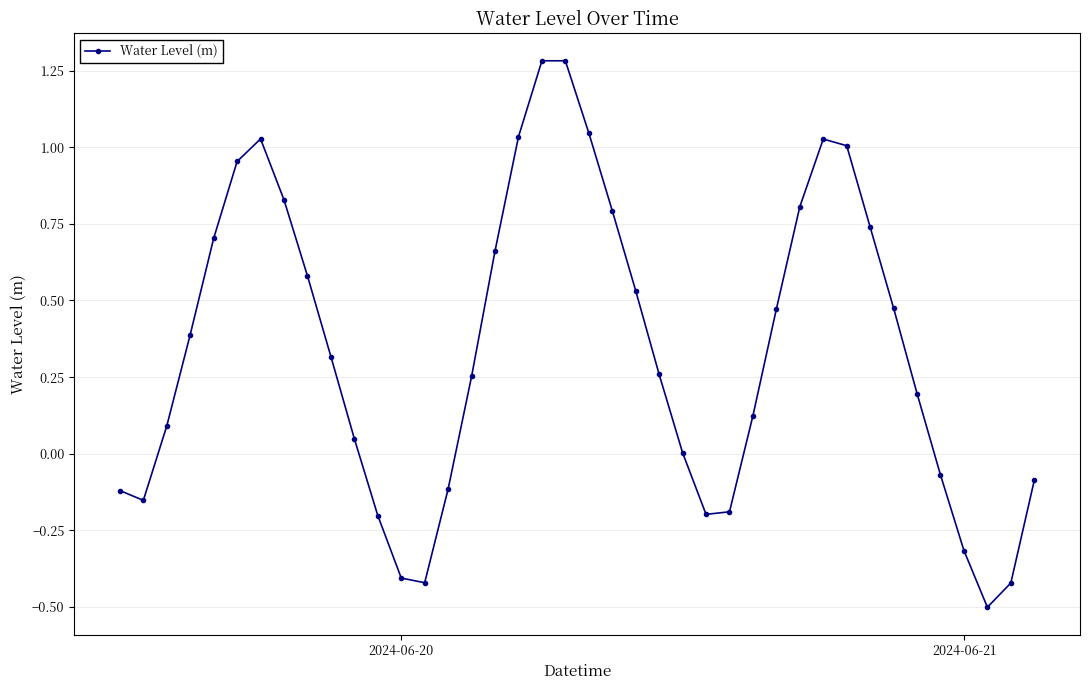

How many series are shown in this chart?

1